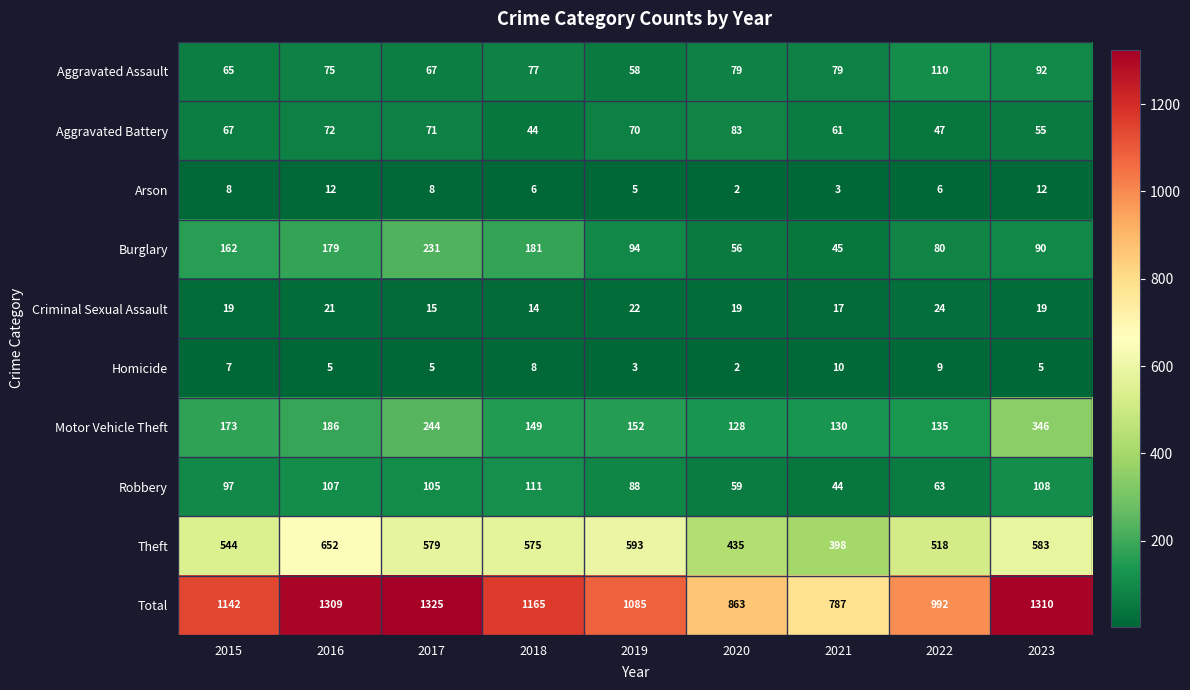

Which series changed the most between 2018 and 2020?

Total